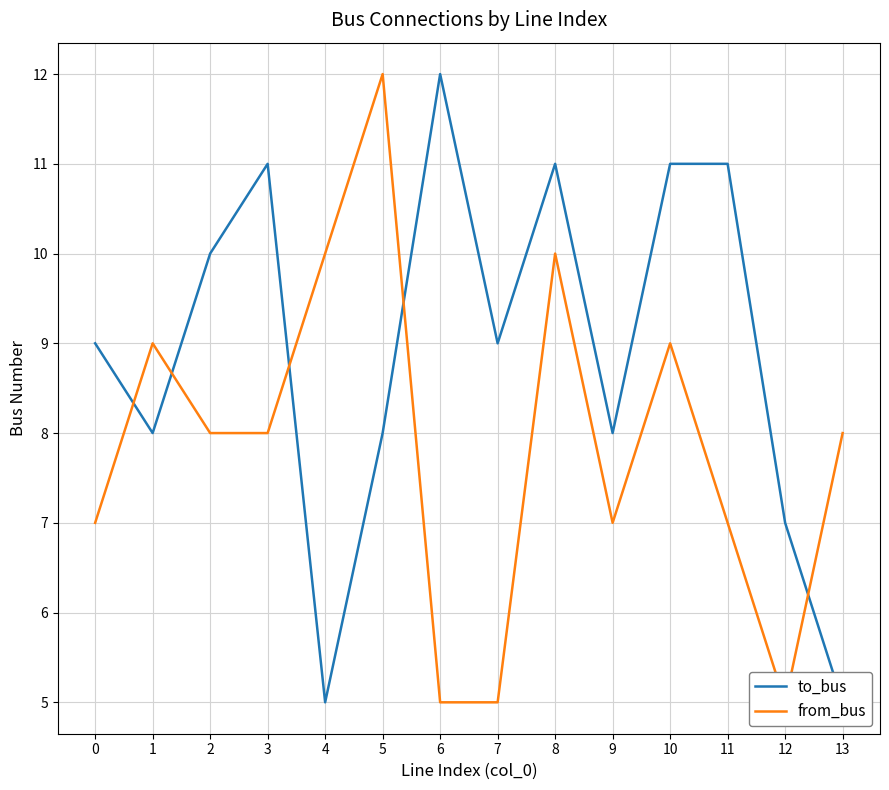

True or false: from_bus and to_bus intersect in this chart.

True